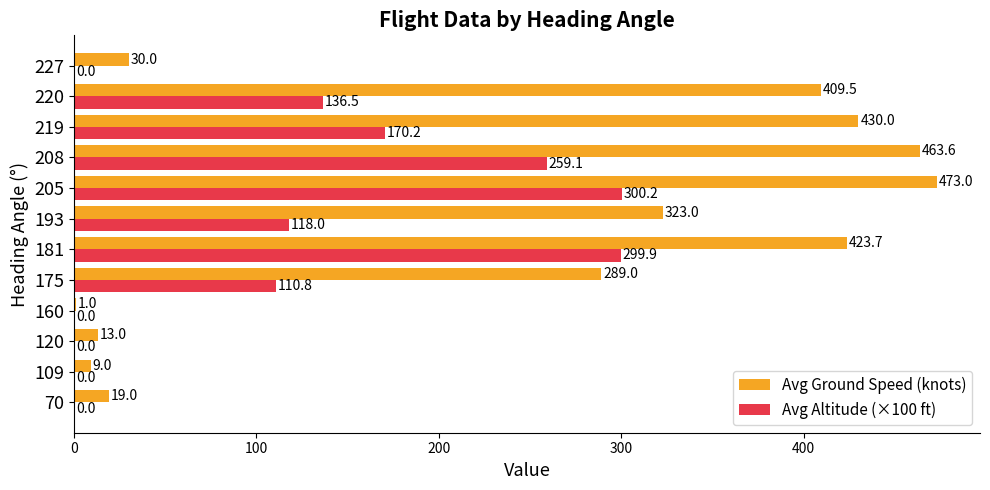

Which series has the largest total across all categories?

Avg Ground Speed (knots)